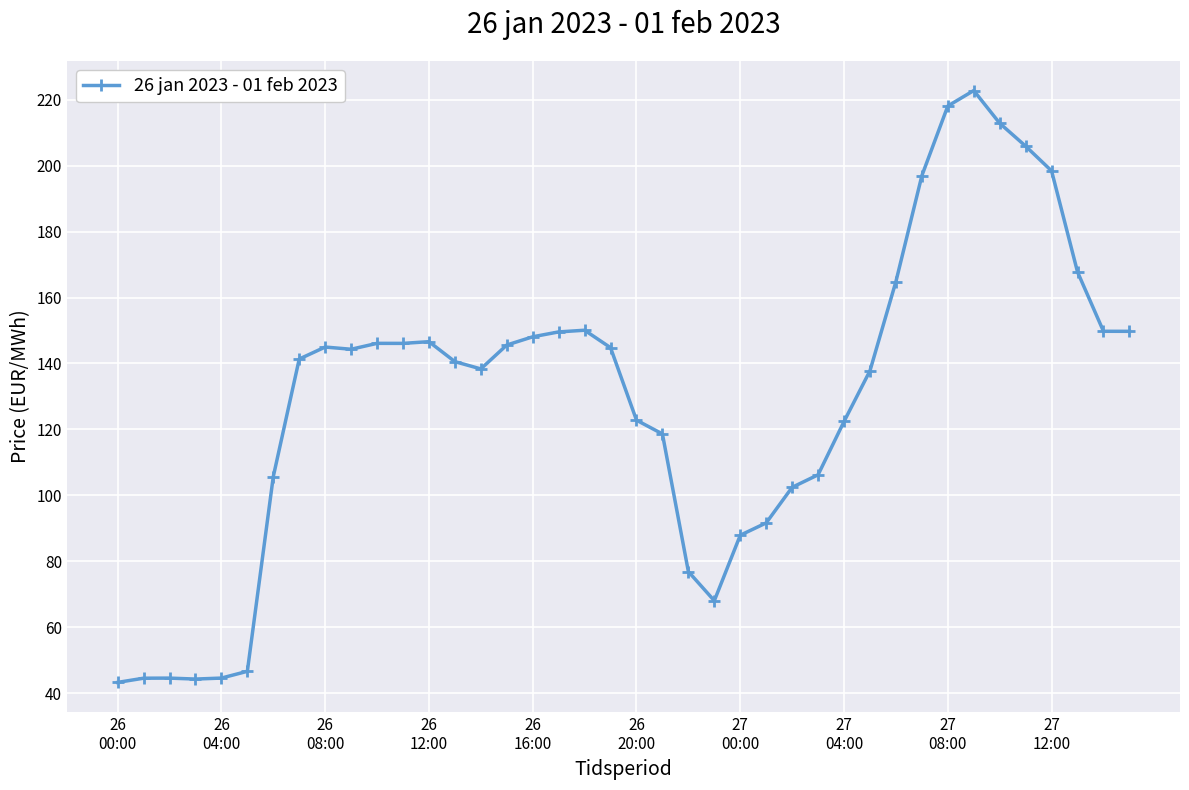

What is the average value?

129.5